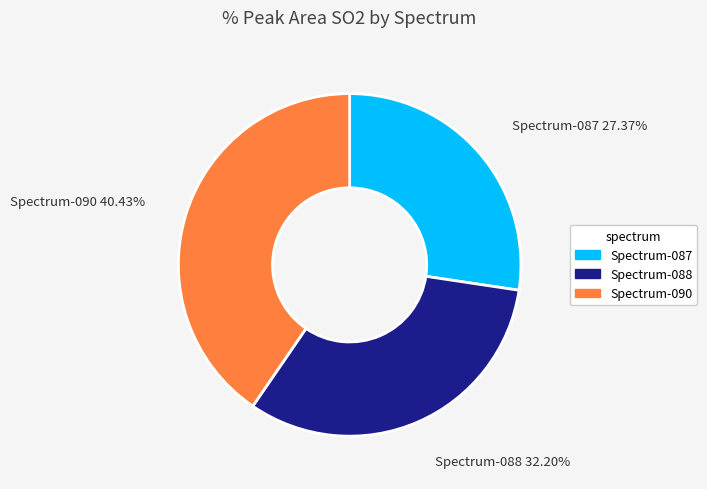

Rank the categories by value from highest to lowest.

Spectrum-090 40.43%, Spectrum-088 32.20%, Spectrum-087 27.37%